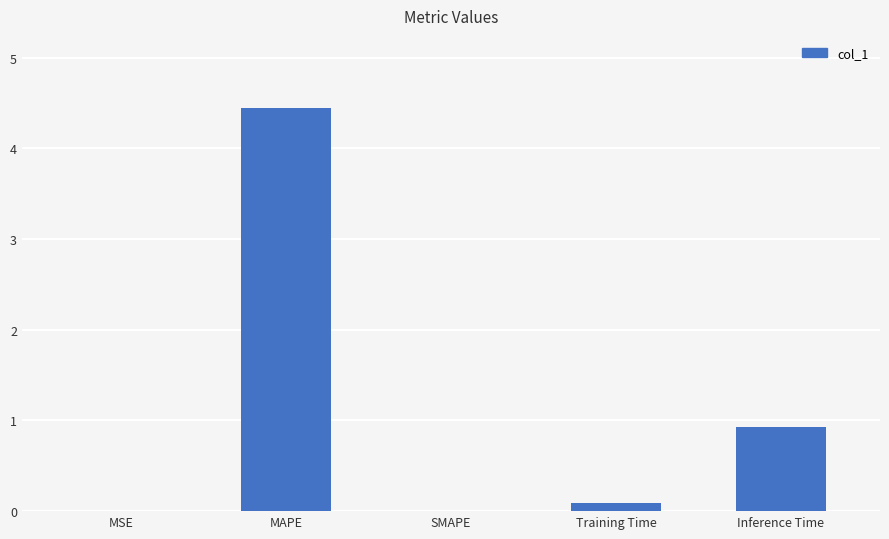

What is the greatest value displayed?

4.4